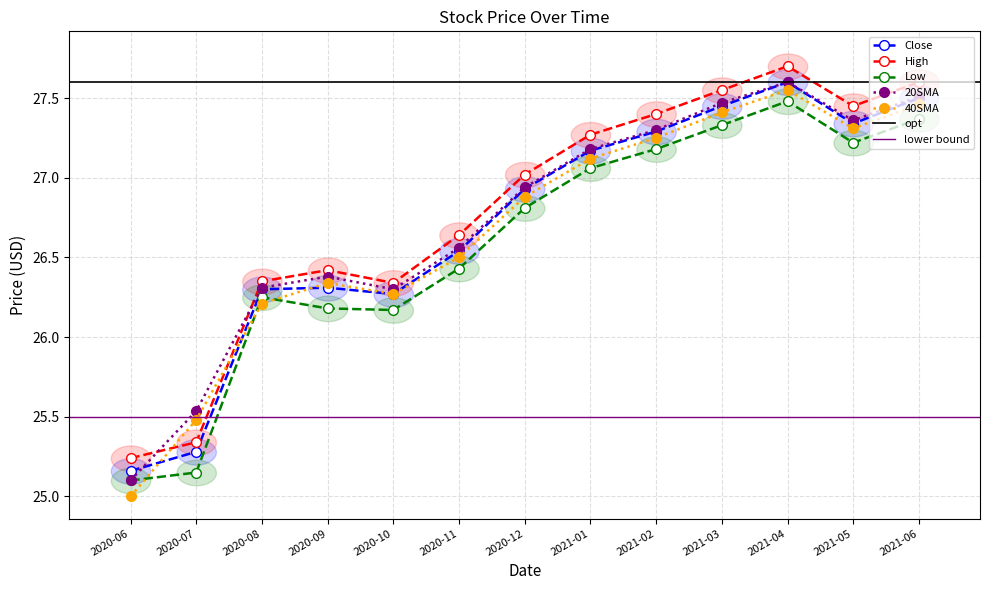

The value of 20SMA at 2021-02 is 38.3. True or false?

False